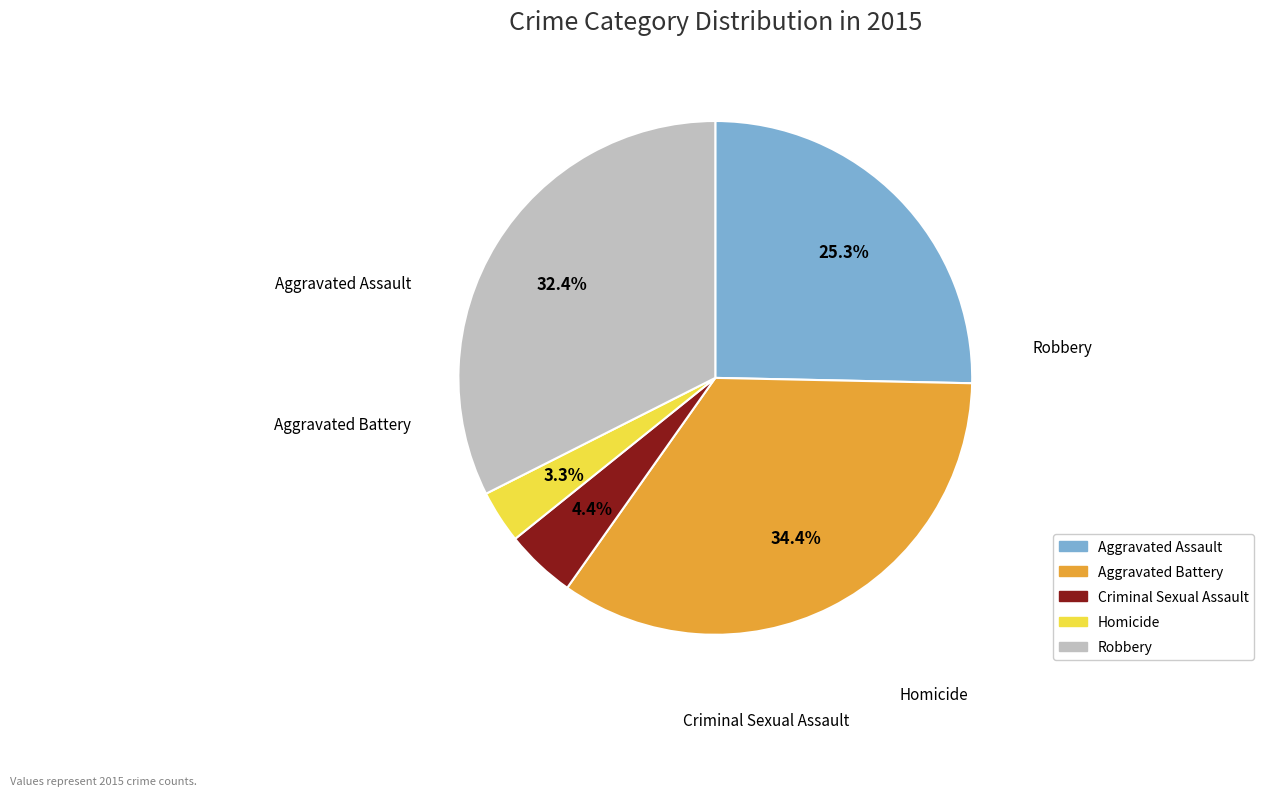

Rank the categories by value from highest to lowest.

Aggravated Battery, Robbery, Aggravated Assault, Criminal Sexual Assault, Homicide